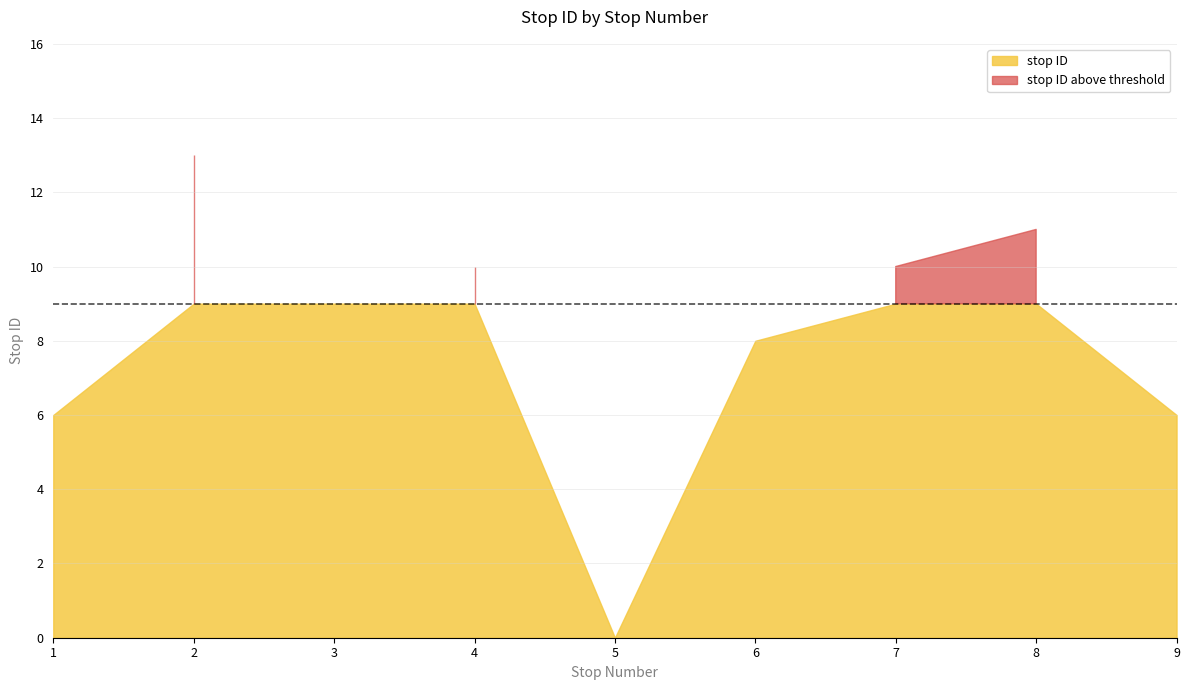

How many lines are shown in the chart?

1